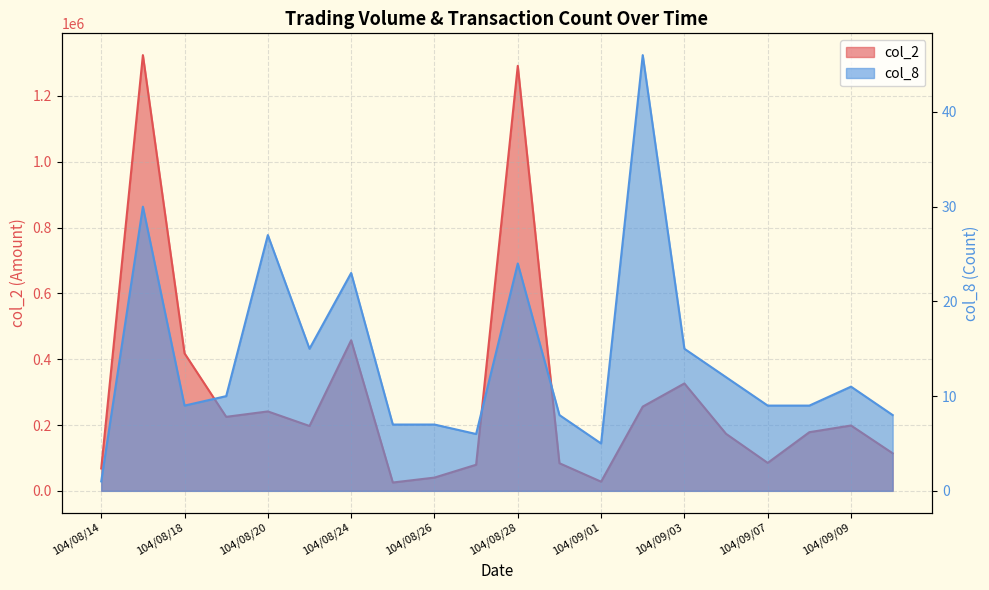

Where does the col_2 series first go above 197100?

104/08/17